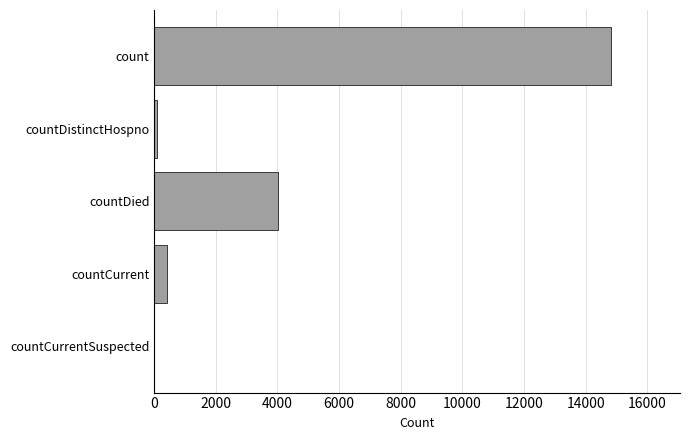

What is the sum of the values at count and countCurrent?

15257